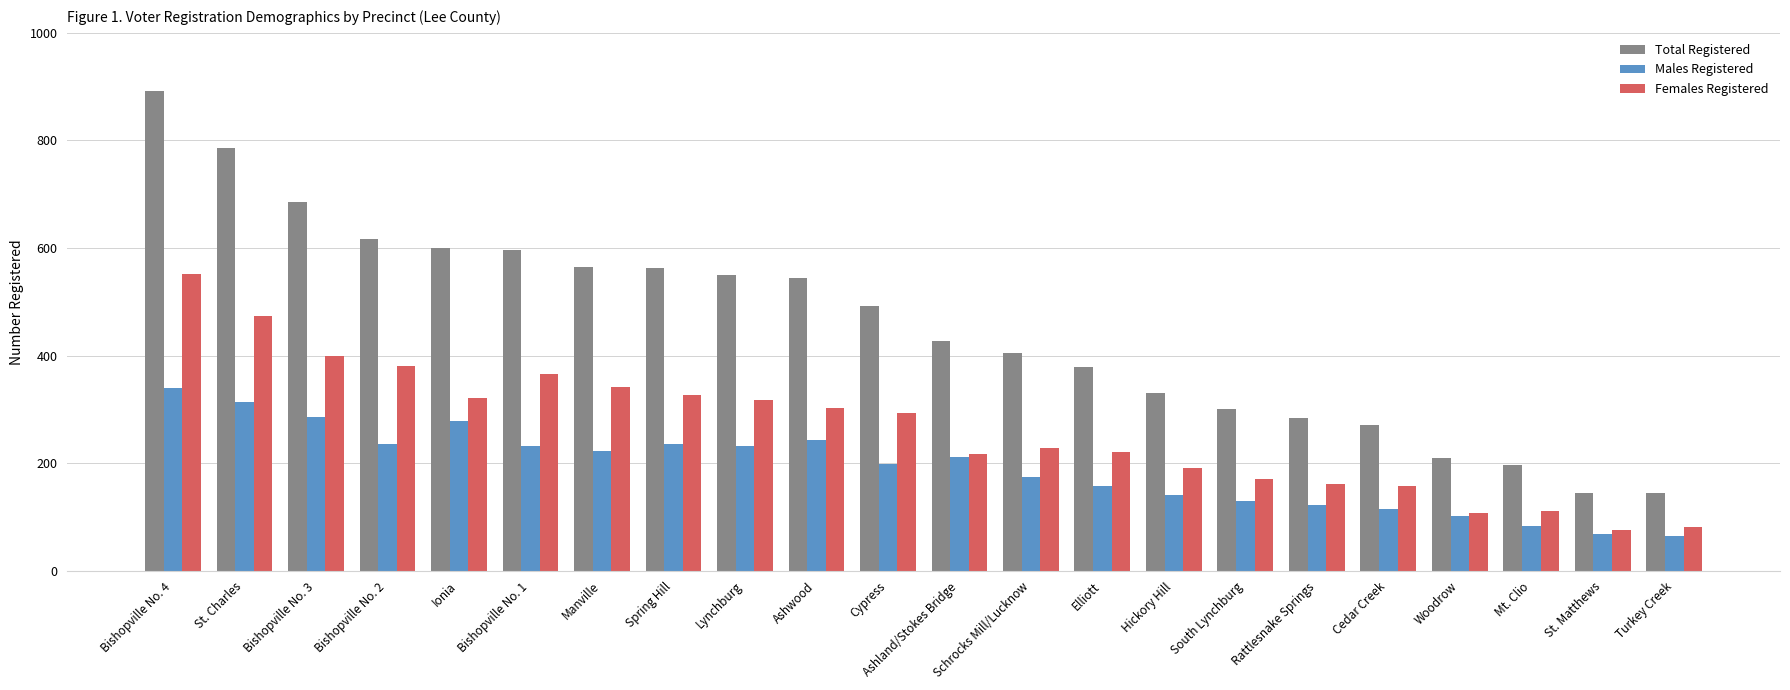

What is the maximum value for Females Registered?

551